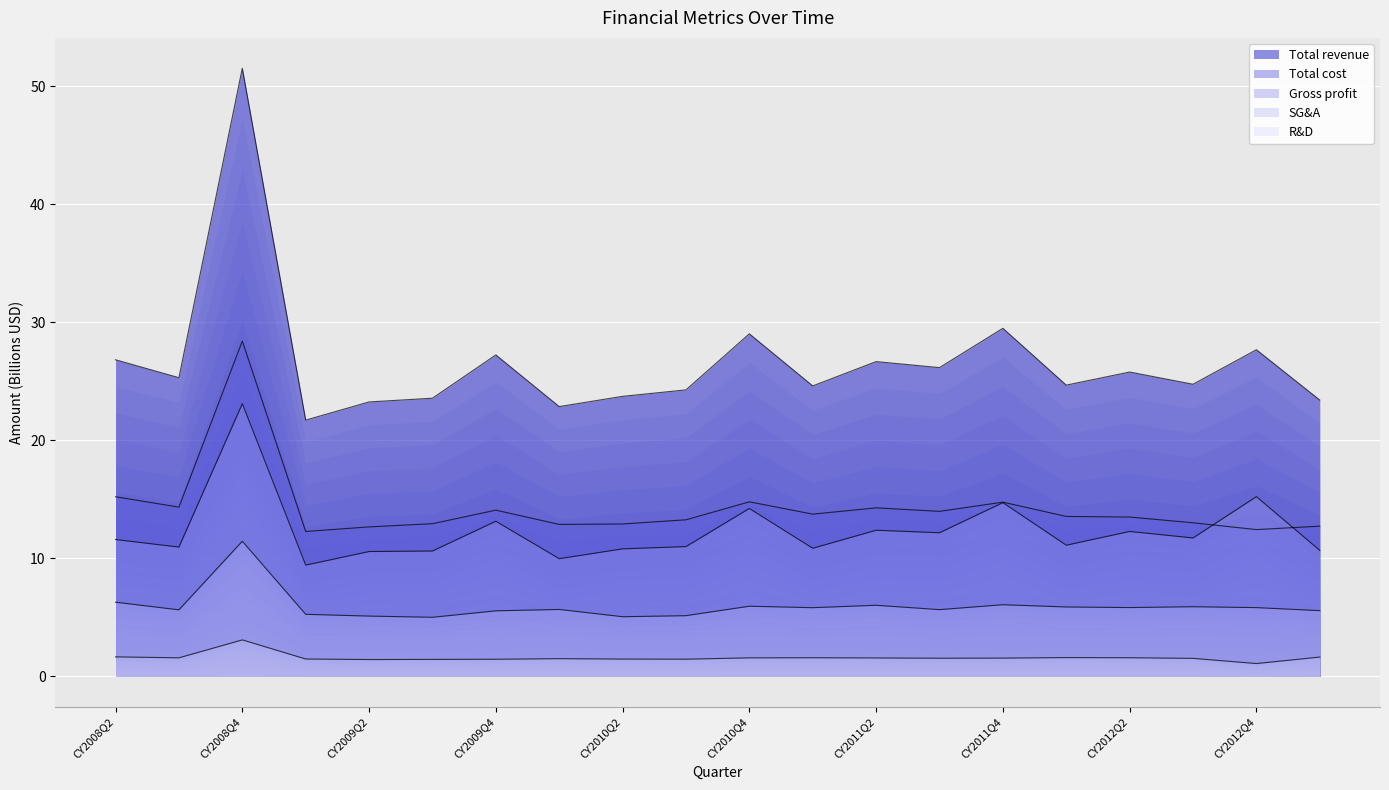

Rank the series at CY2012Q1 from highest to lowest value.

Total revenue, Total cost, Gross profit, SG&A, R&D